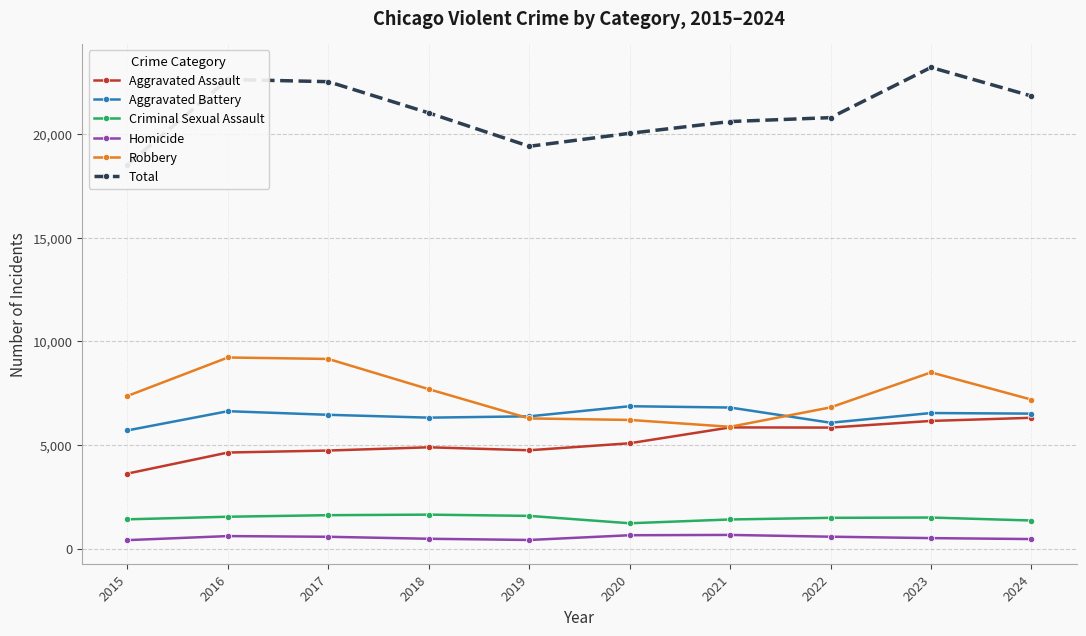

What is the value of the Aggravated Assault point at the 4th from the left?

4888